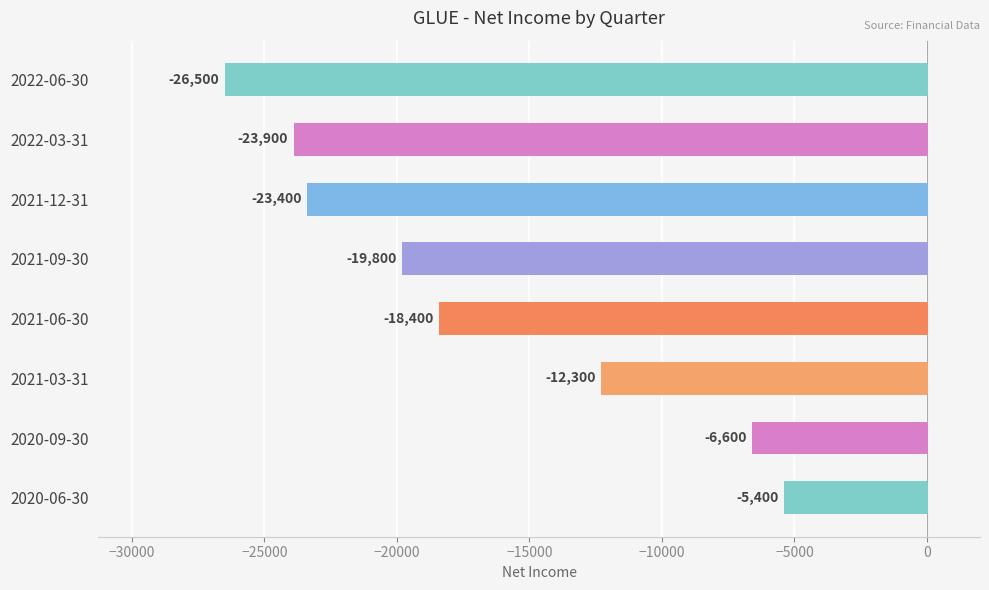

What is the greatest value displayed?

-5400